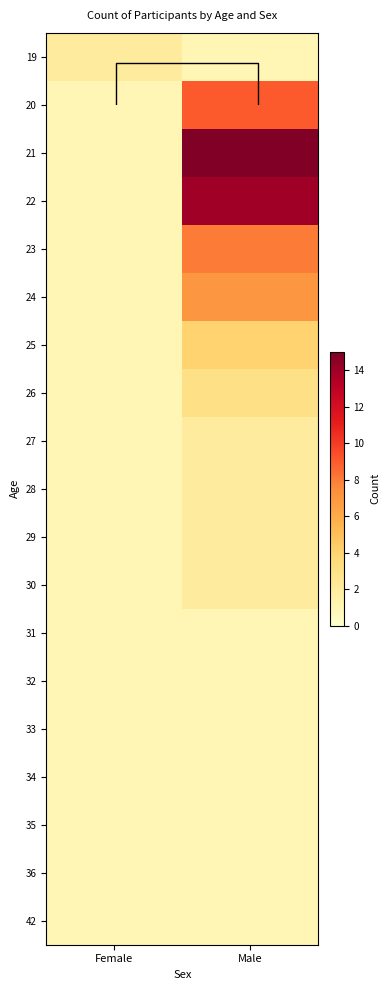

At how many categories does at least one series exceed 4?

1